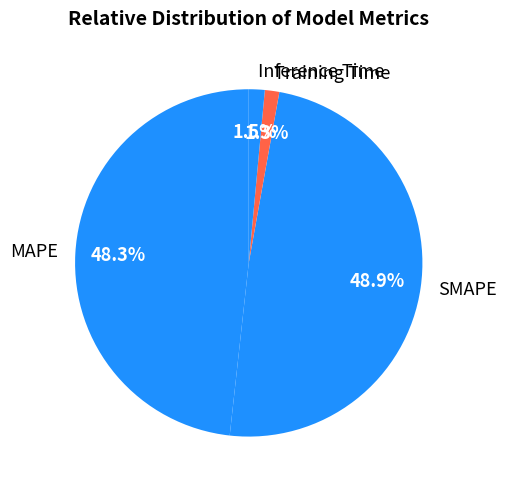

How many slices are in this pie chart?

4